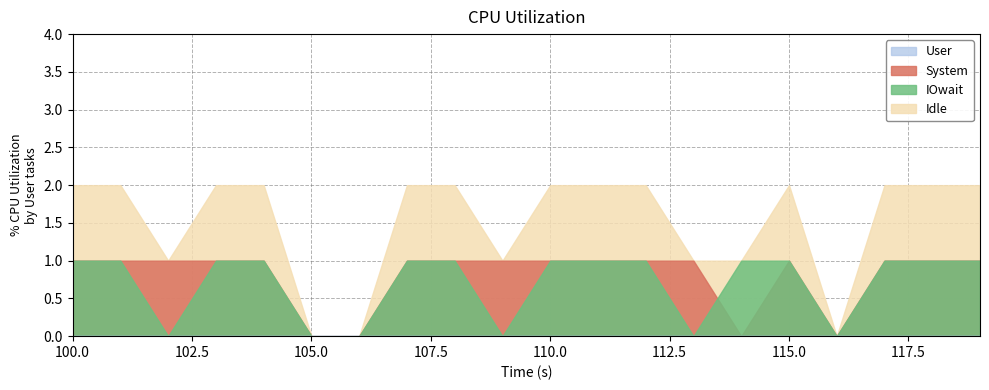

Which series has the largest range (max minus min)?

Idle